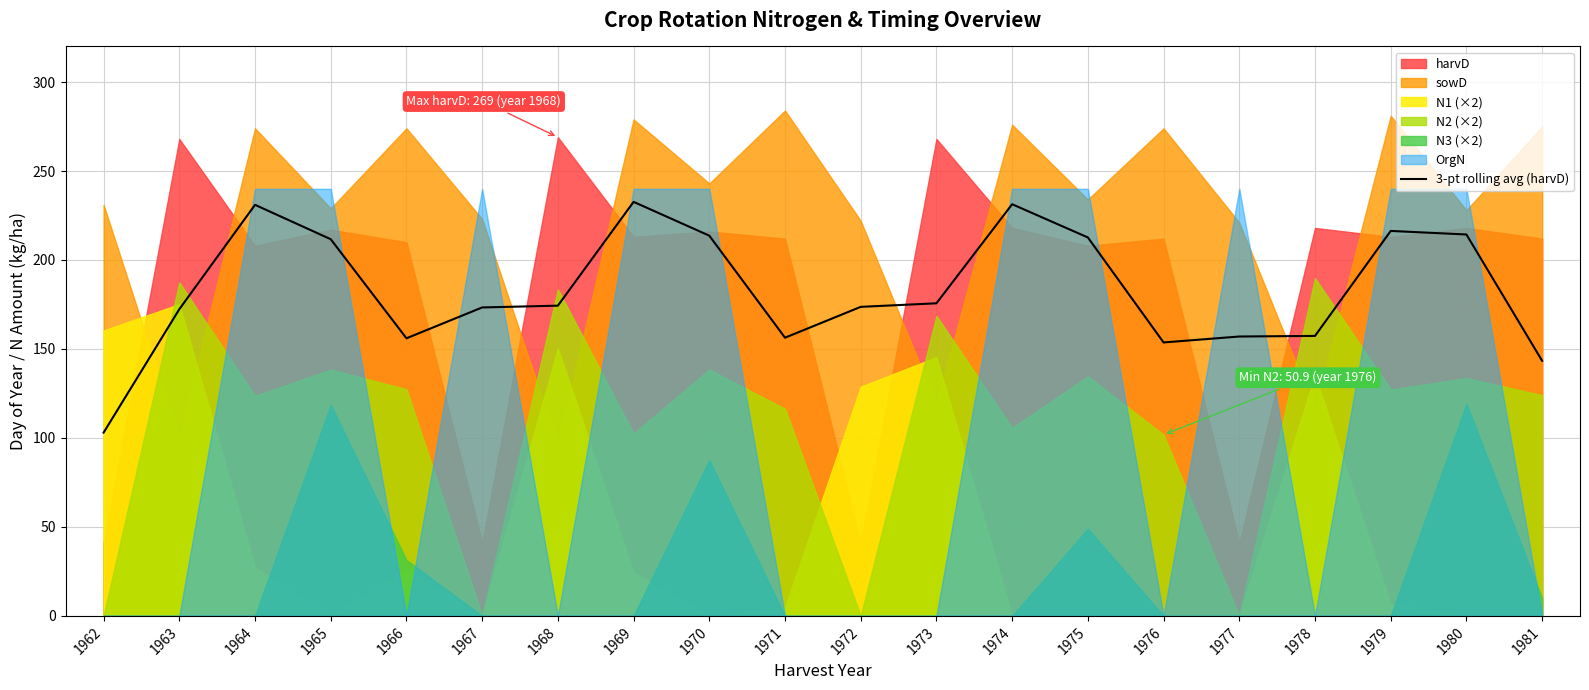

What is the highest value of the 3-pt rolling avg (harvD) series?

232.7